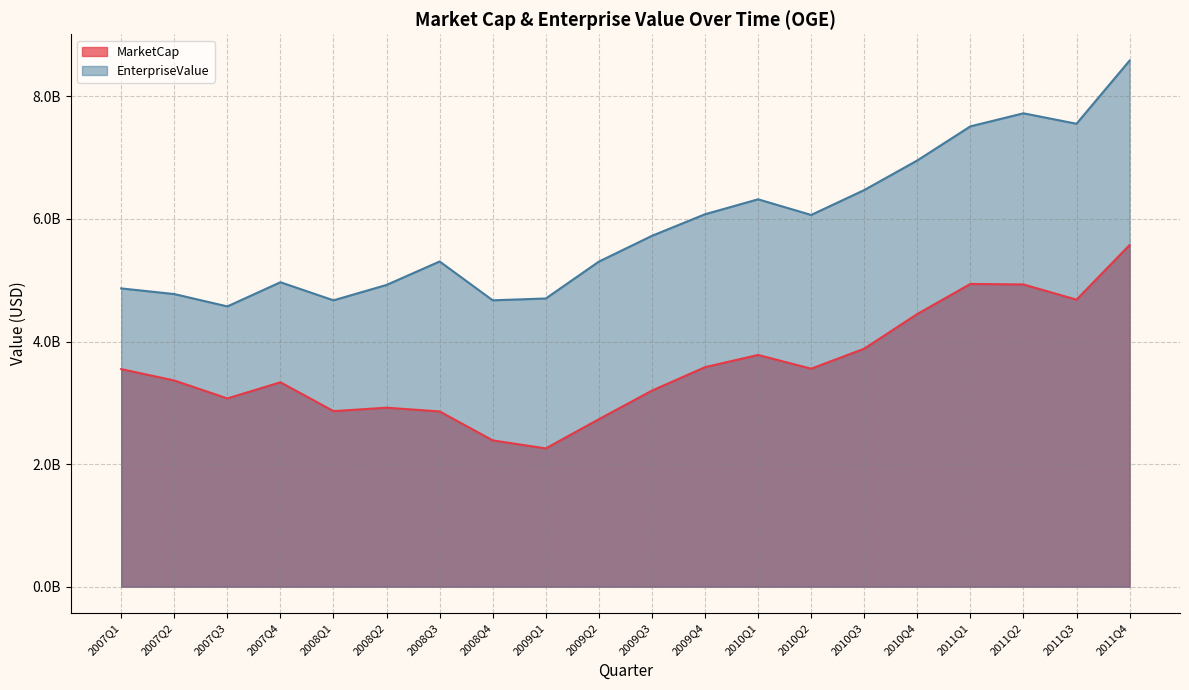

At which category does MarketCap reach its first local peak?

2007Q4